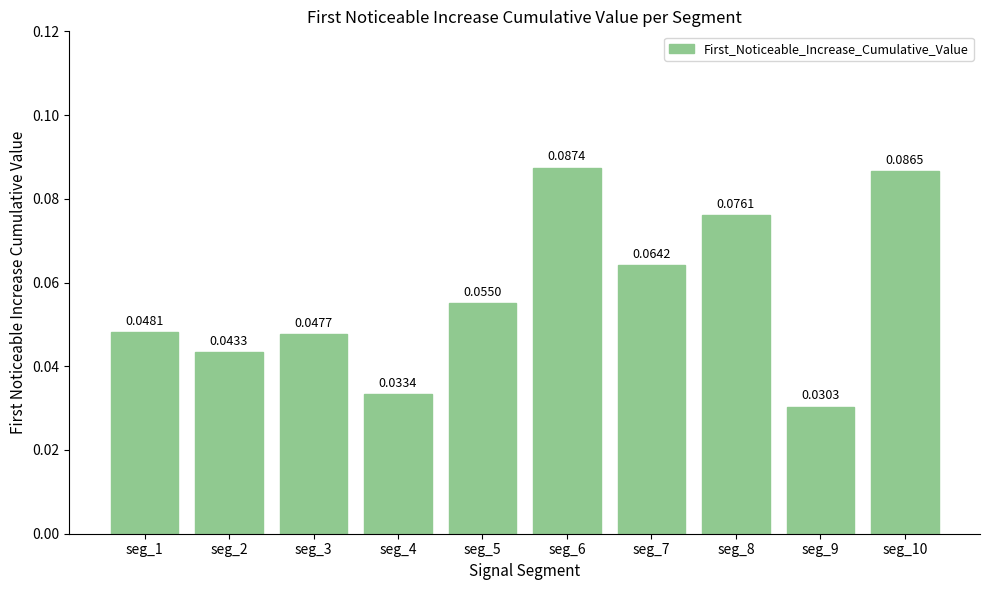

What is the sum of all values?

0.6